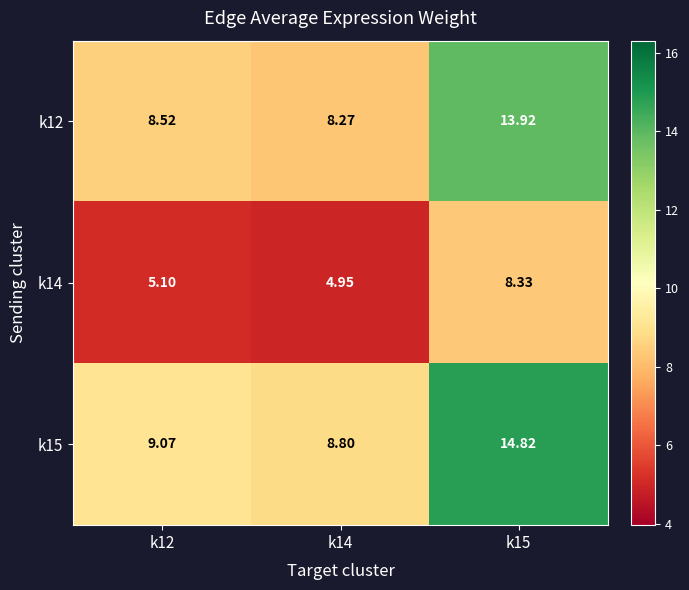

What is the difference between the highest and lowest values at k15?

6.5